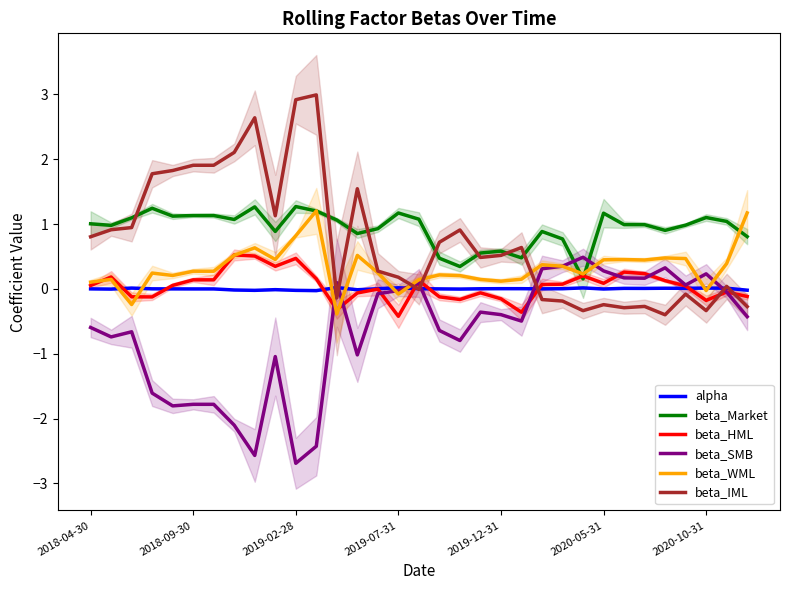

How many data points in beta_IML are less than 0?

12